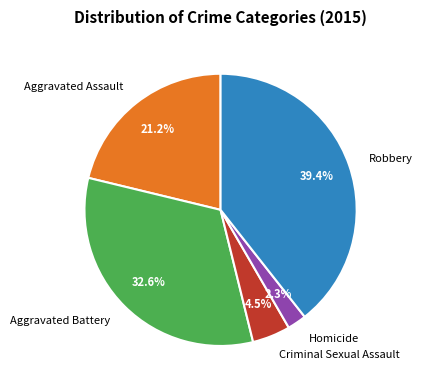

How many slices are in this pie chart?

5